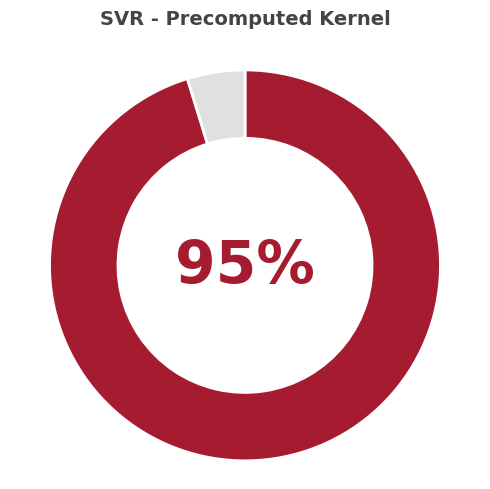

Does any single category account for the majority?

Yes